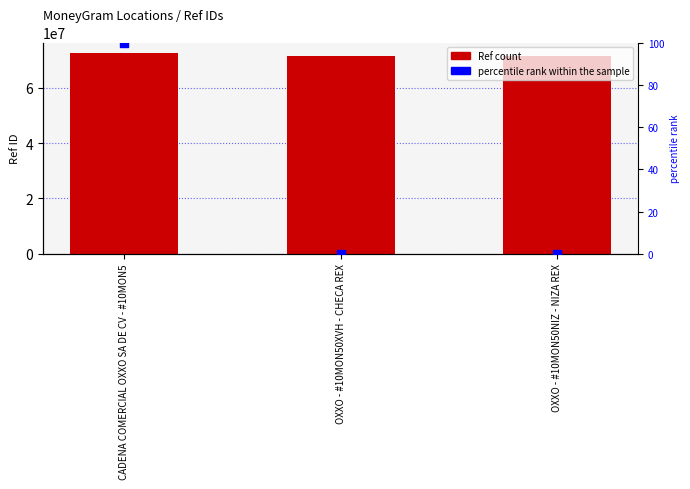

Which series contains the lowest Y value?

percentile rank within the sample